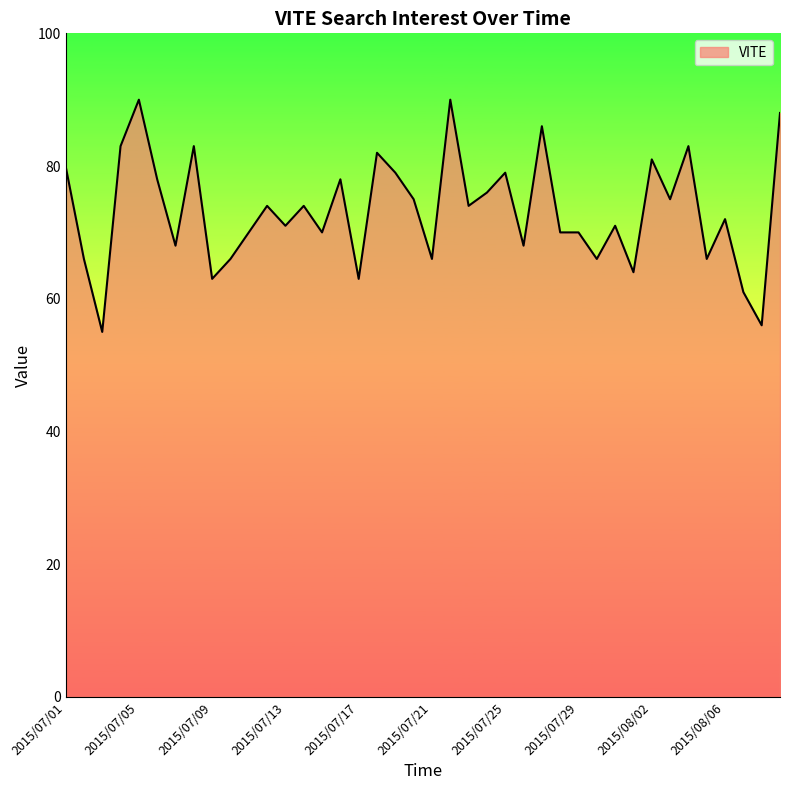

What is the maximum value shown in the chart?

90